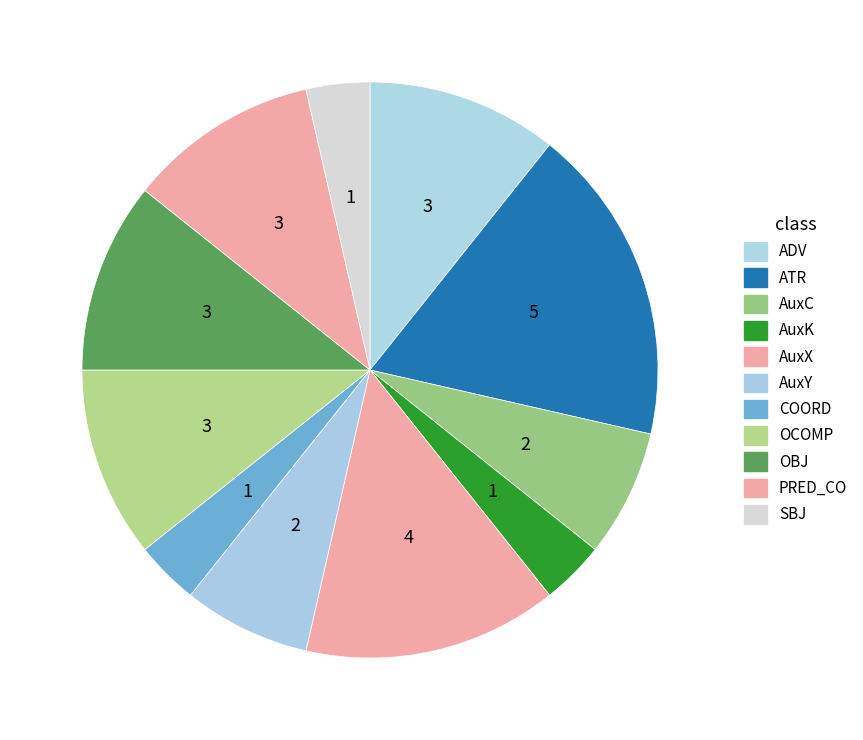

How many slices are in this pie chart?

11